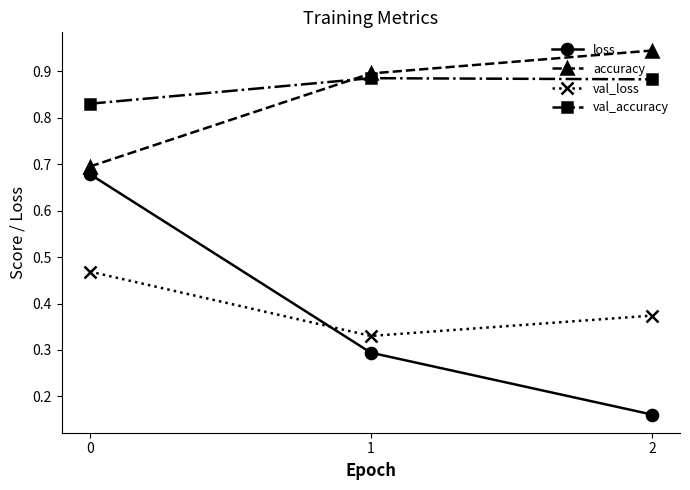

Which label corresponds to the smallest value in the chart?

2